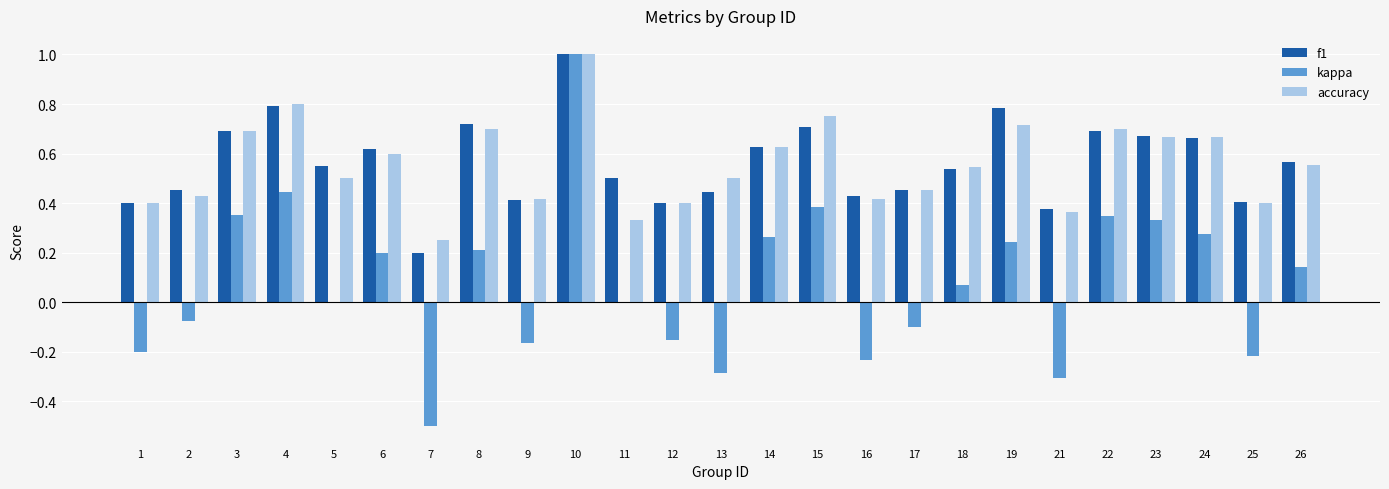

What is the total value across all series at 5?

1.0